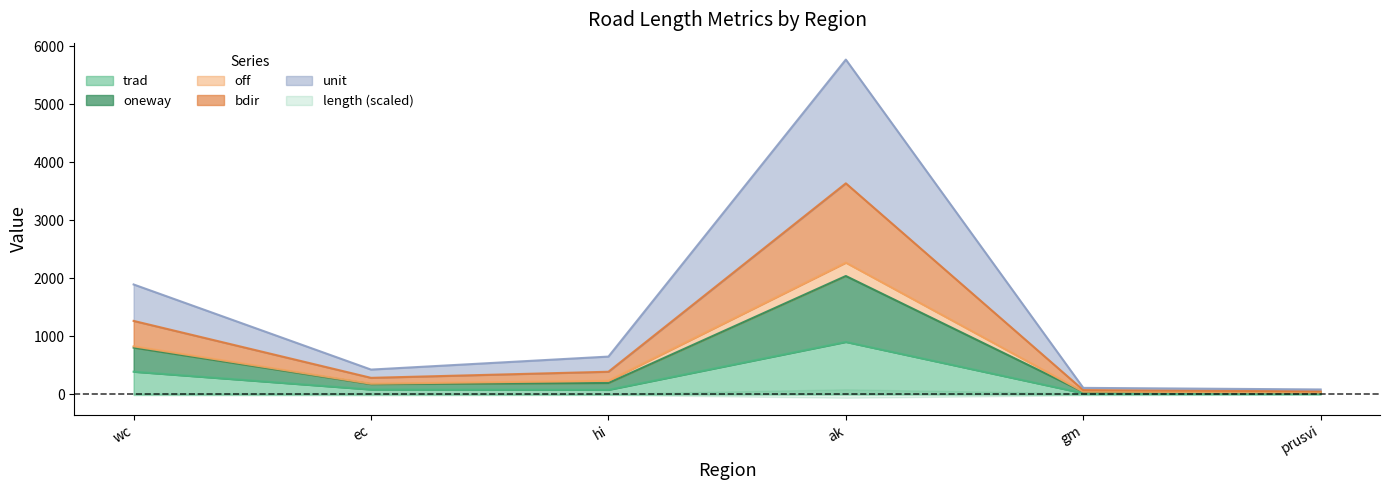

The value of bdir at wc is 1894.5. True or false?

True